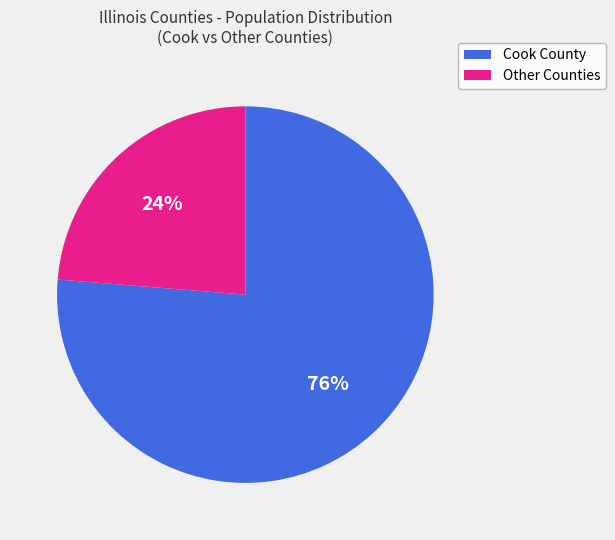

How many segments does this pie chart have?

2